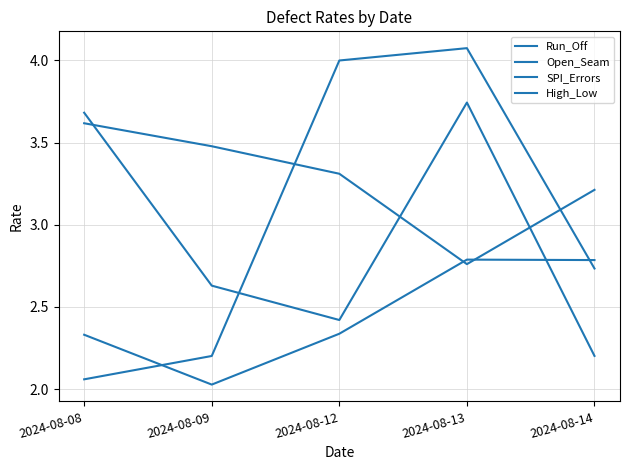

What is the value of the Run_Off point at the 1st from the left?

3.6